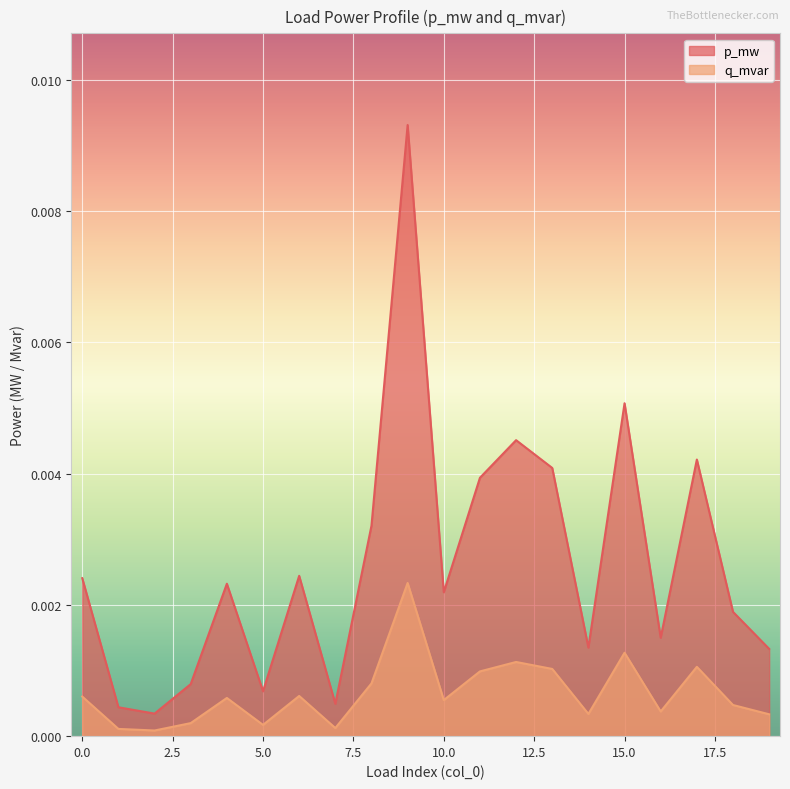

Rank the series by their average value, from highest to lowest.

p_mw, q_mvar